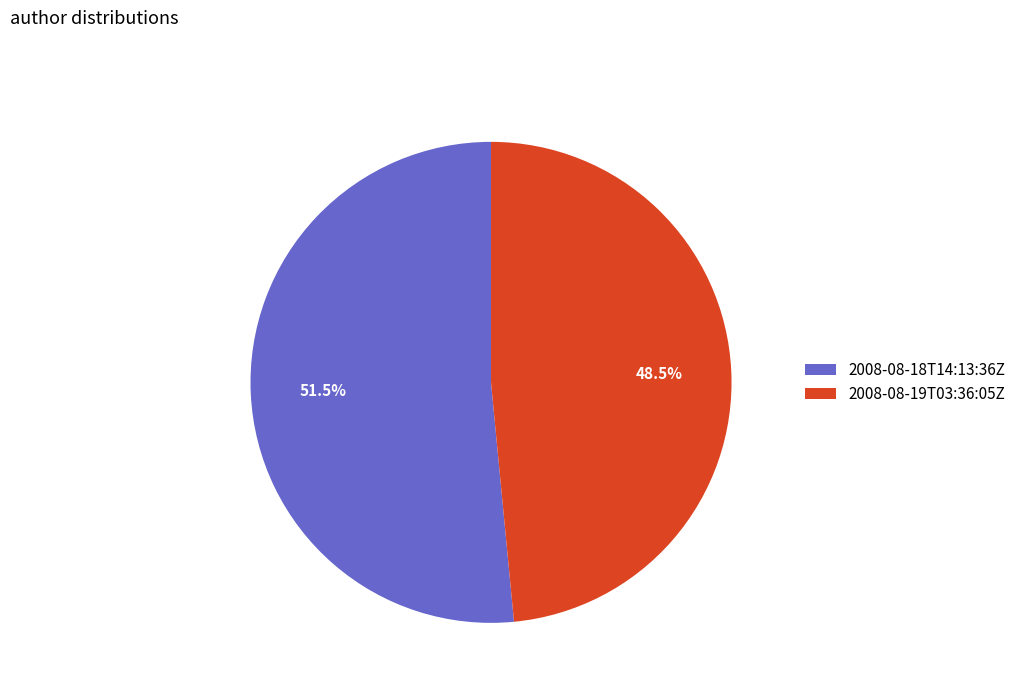

Count the number of slices in the pie.

2